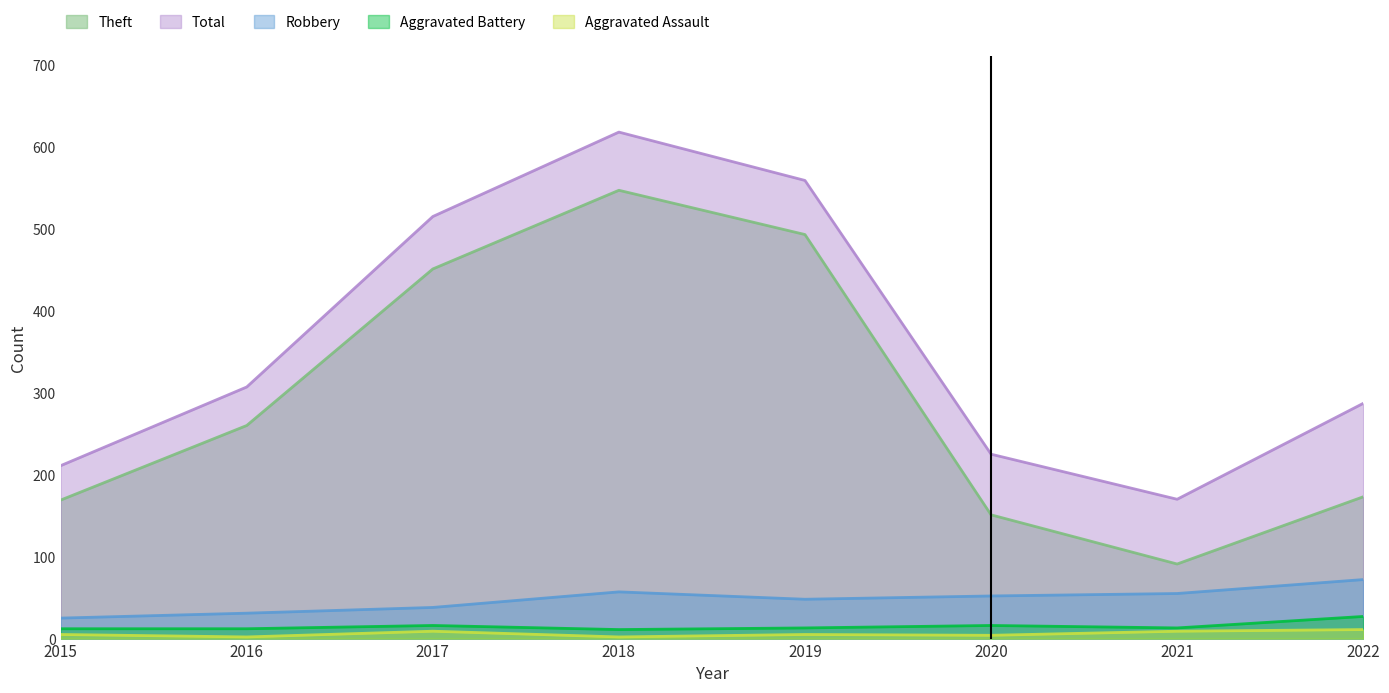

Where is Aggravated Battery nearest to the value 19?

2017